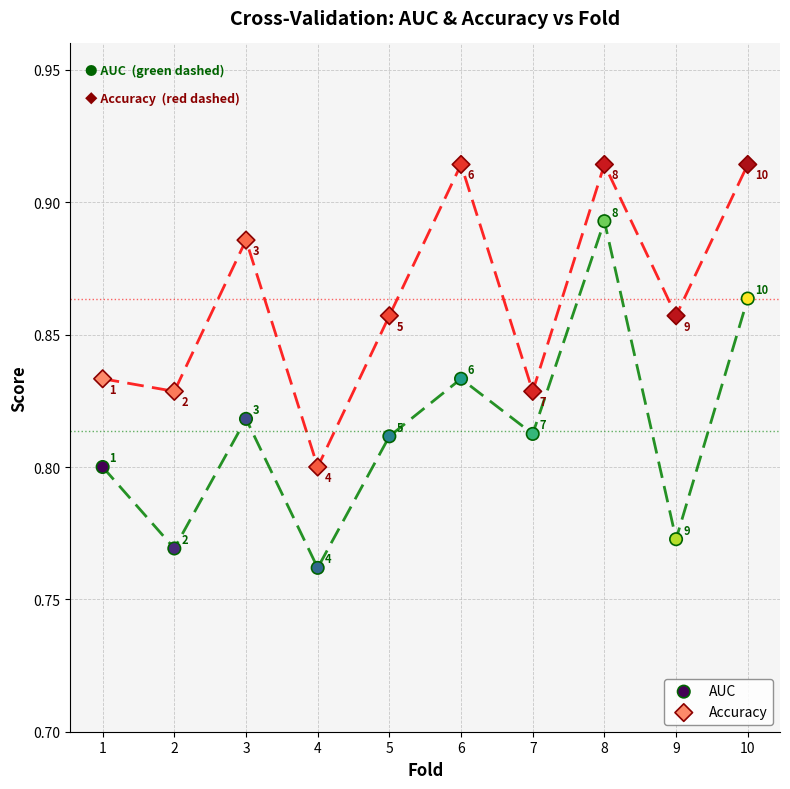

Which series contains the highest Y value?

Accuracy